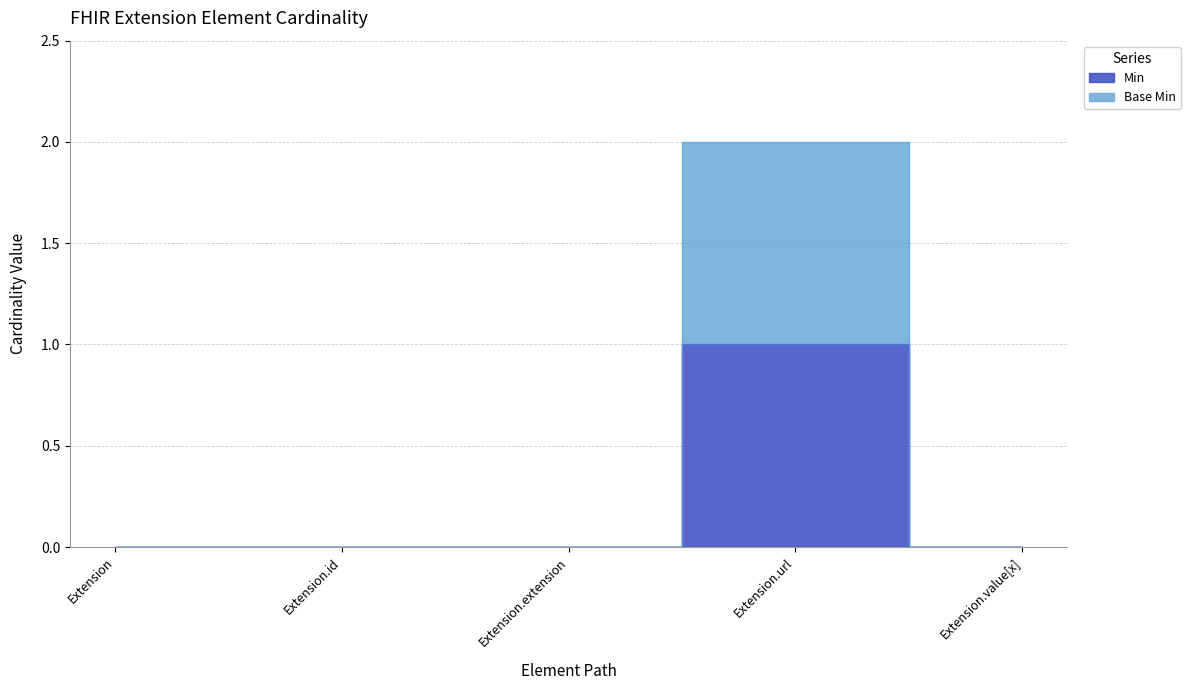

True or false: Min and Base Min intersect in this chart.

False